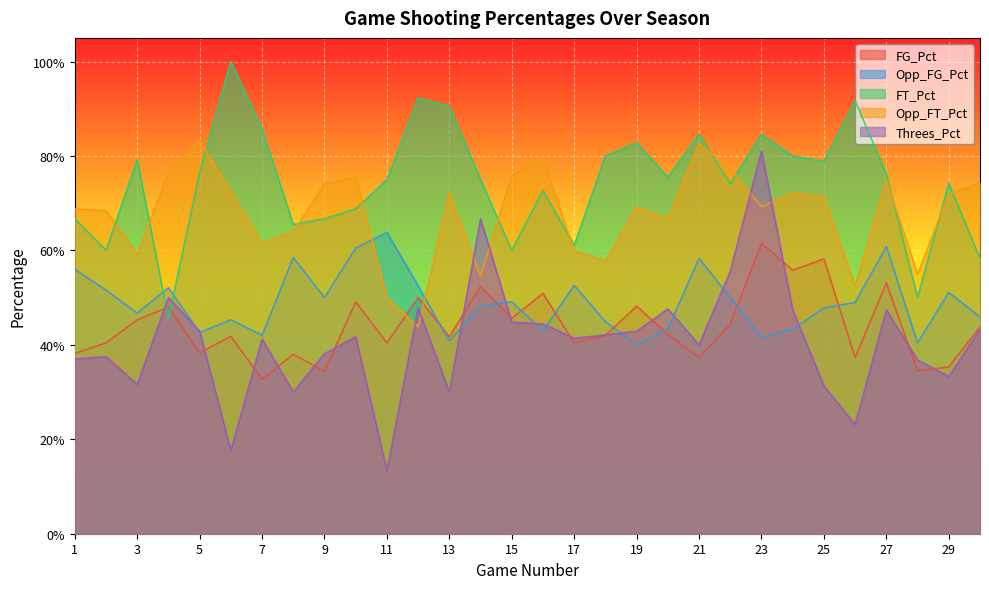

What is the value of the FT_Pct point at the 25th from the left?

0.8